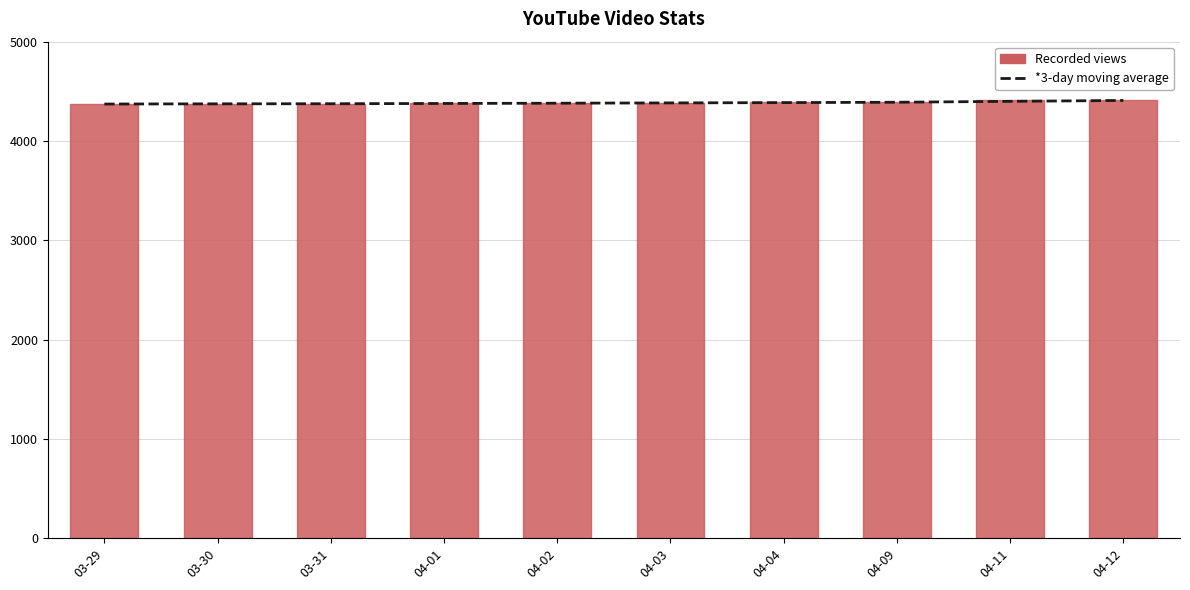

At which category does the chart reach its peak across all series?

04-12